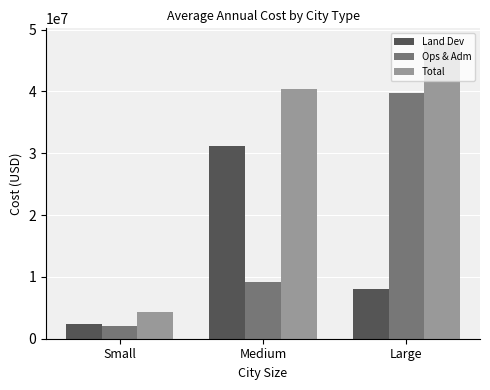

Rank the categories by Land Dev value from highest to lowest.

Medium, Large, Small